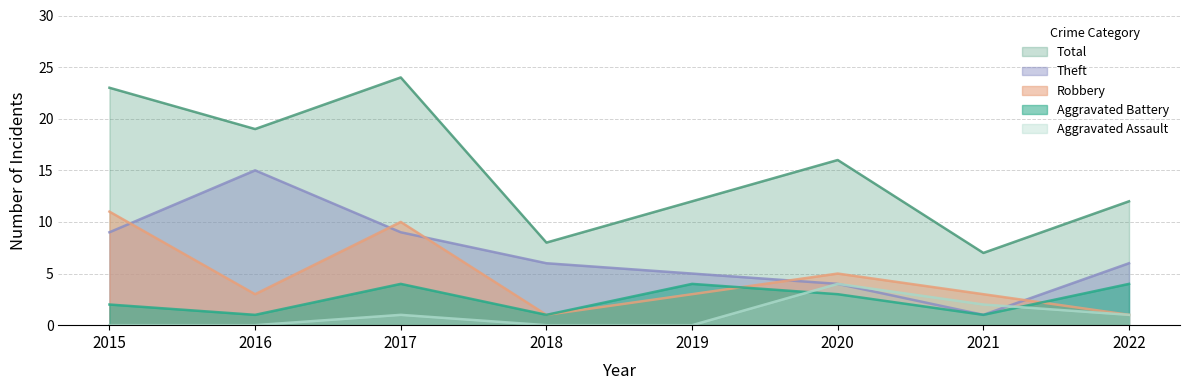

How many lines are shown in the chart?

5